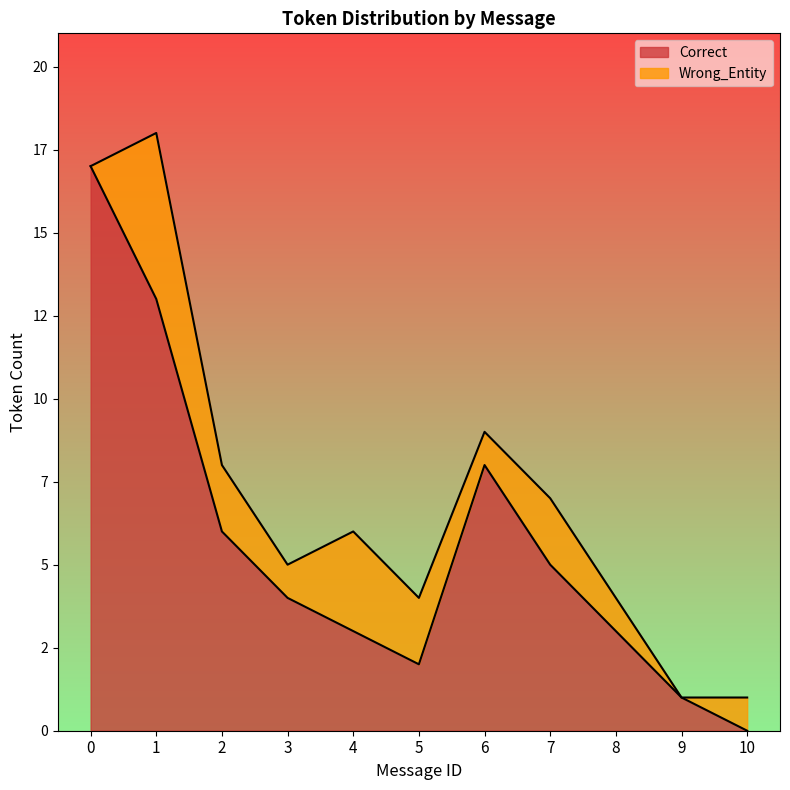

Reading right to left, list all the values displayed in this chart.

10=0	9=1	8=3	7=5	6=8	5=2	4=3	3=4	2=6	1=13	0=17